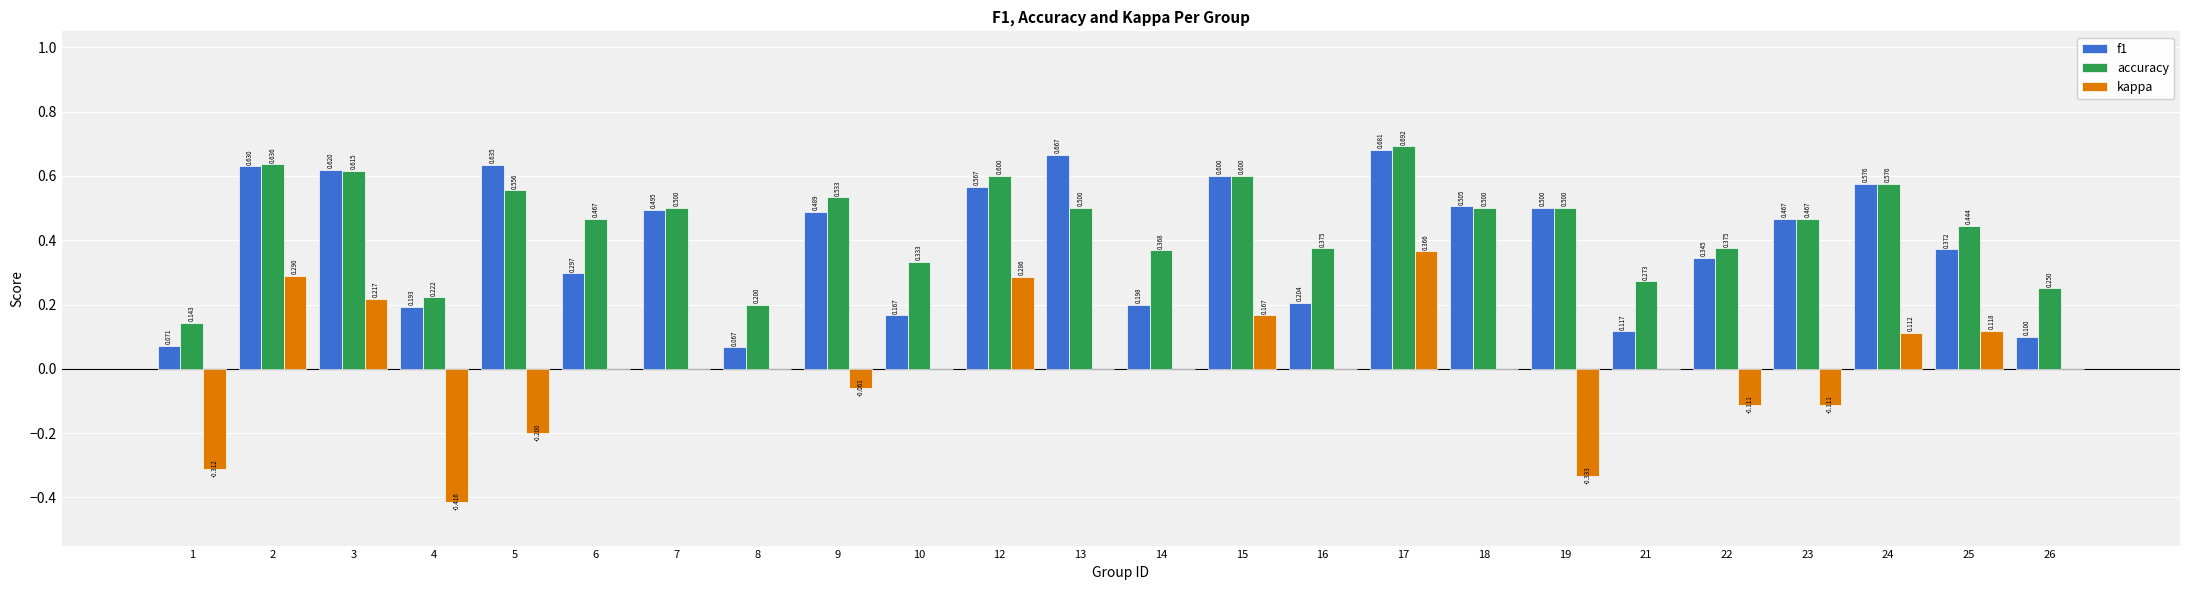

Which series has the largest total across all categories?

accuracy